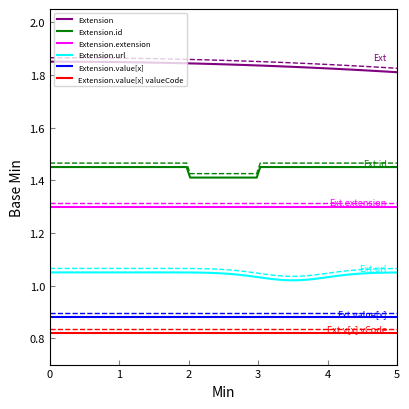

True or false: Extension.url and Extension.value[x] cross at least once.

False